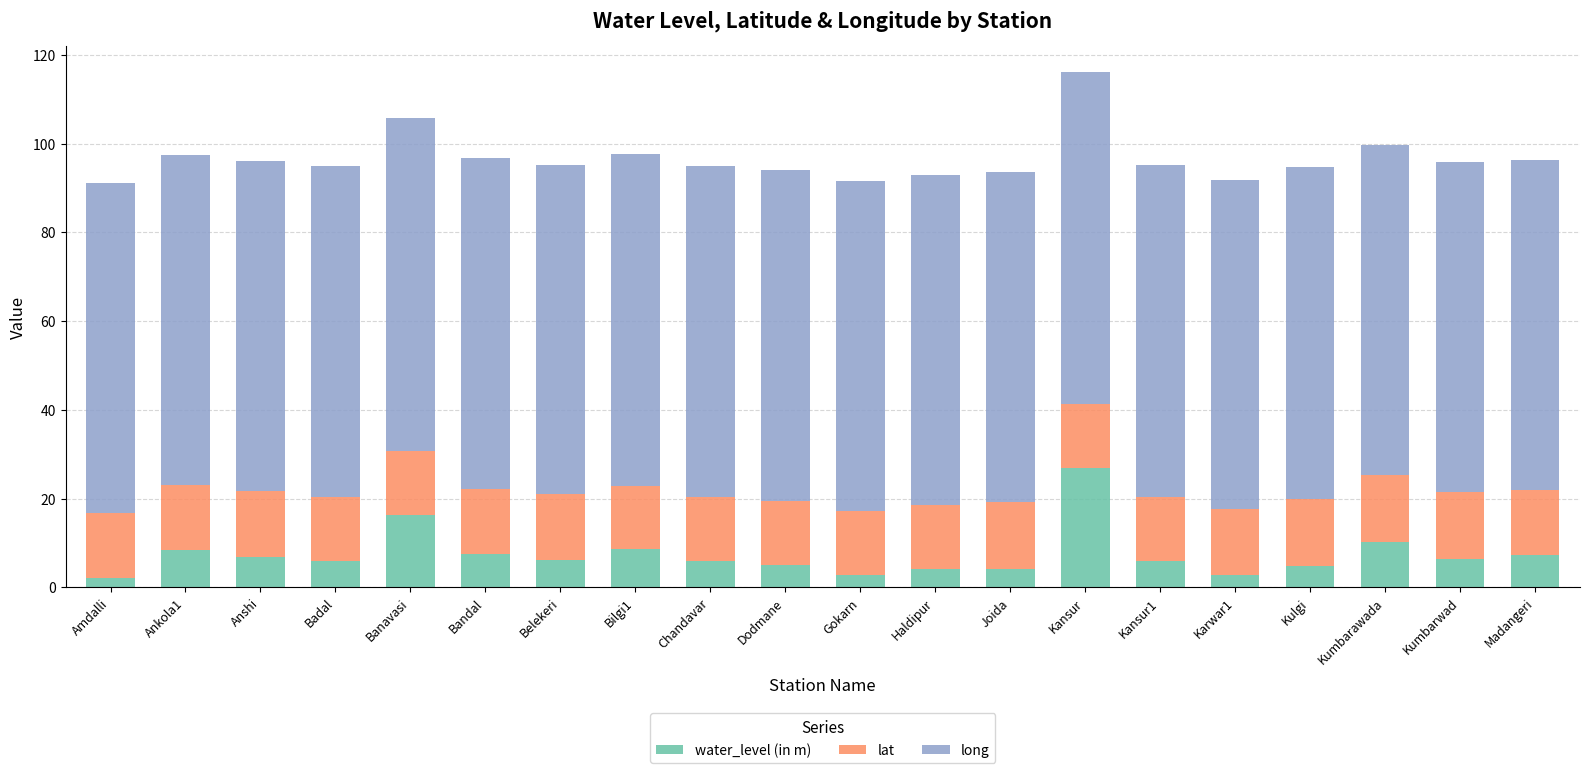

What is the difference between the second highest and second lowest values in the water_level (in m) series?

13.6